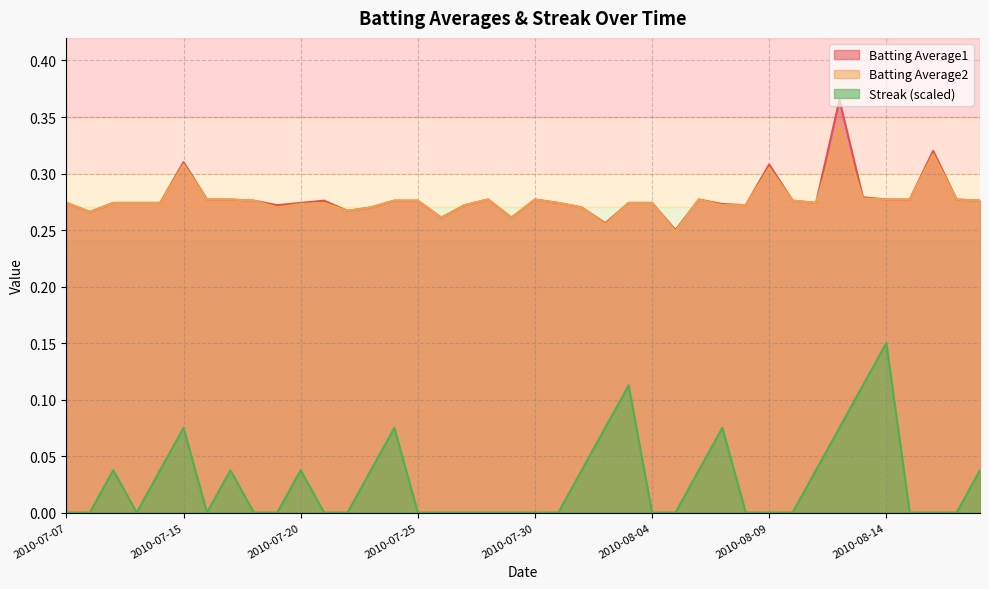

What is the difference between the highest and lowest values at 2010-07-21?

0.3